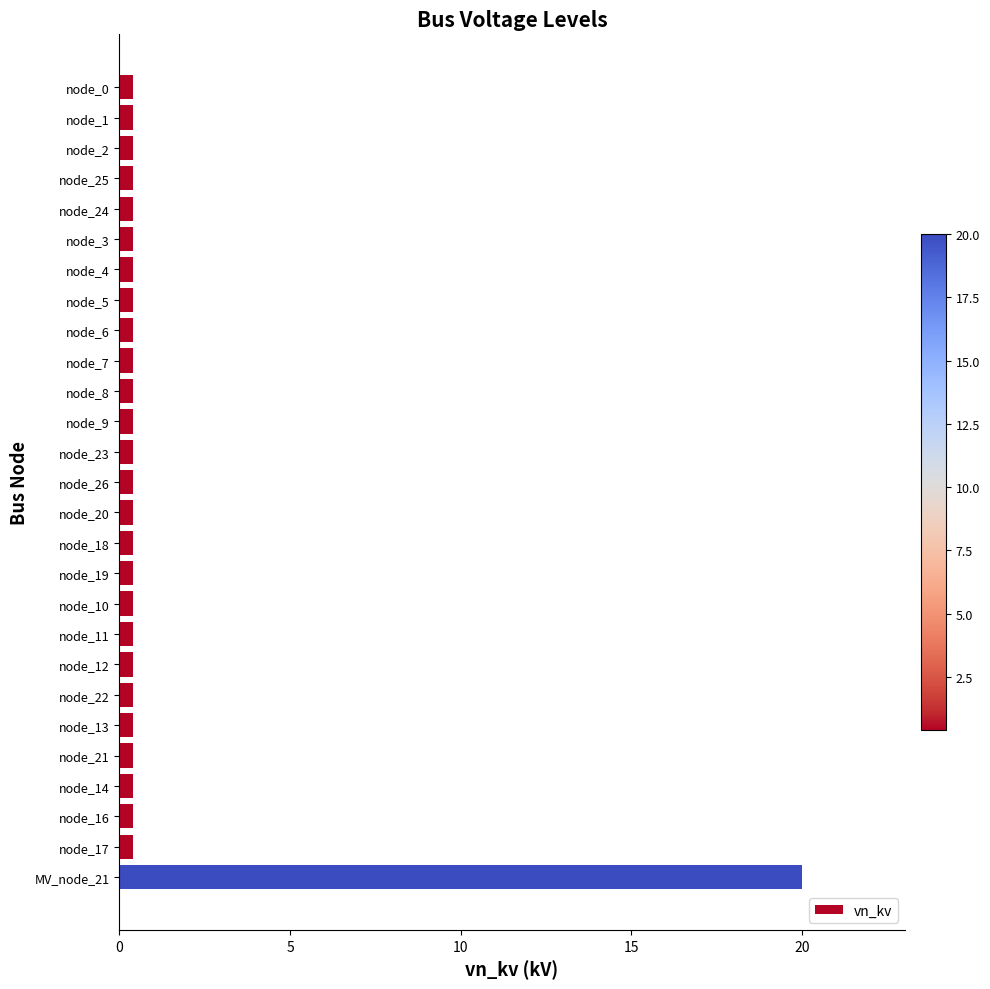

What is the label of the 20th bar from the top?

node_12